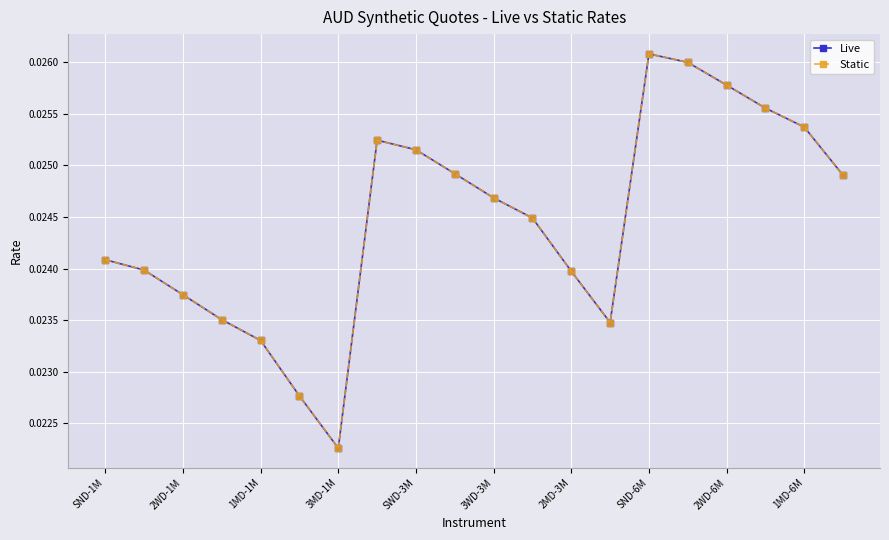

List the series in order of their peak value, lowest first.

Live, Static